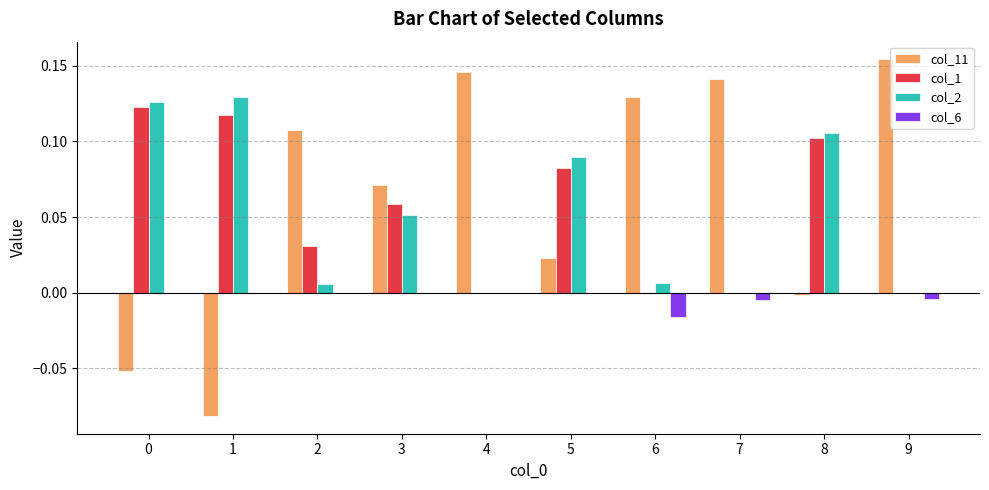

True or false: col_11 has a value of 0.0 at 5.

True